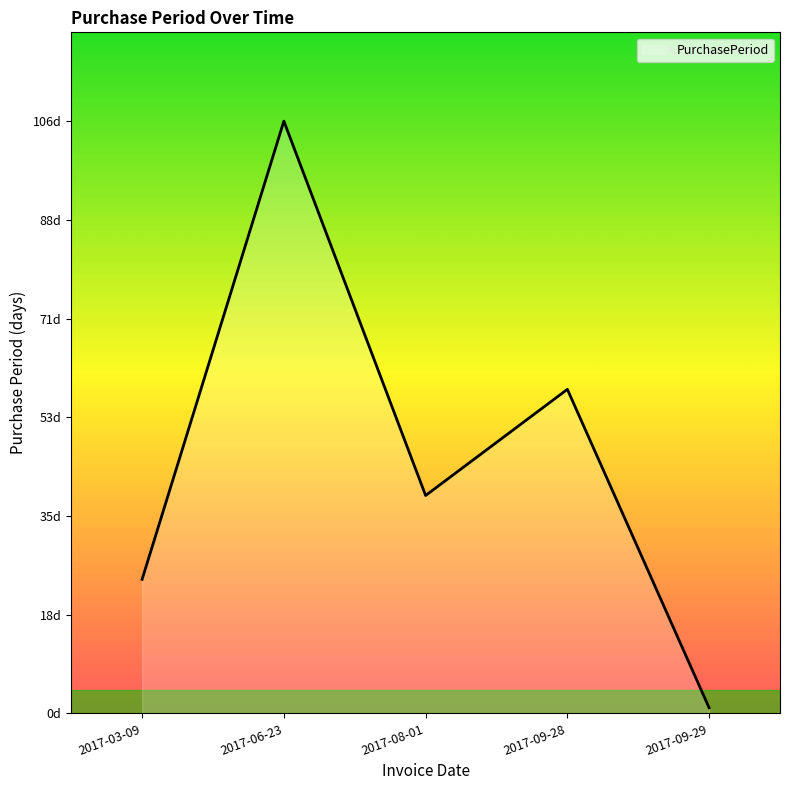

Is this an area chart (filled region under the line)?

Yes